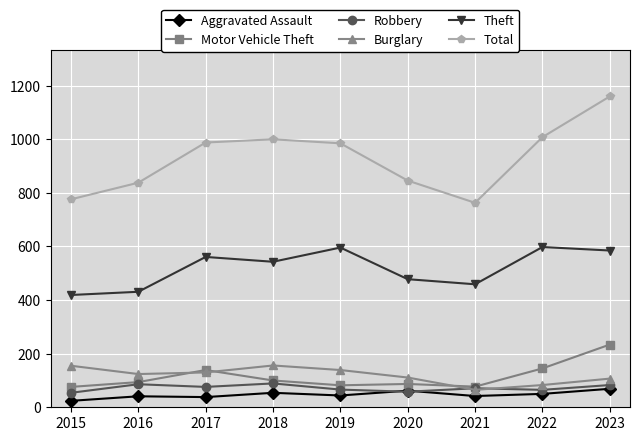

The value of Aggravated Assault at 2021 is 42. True or false?

True